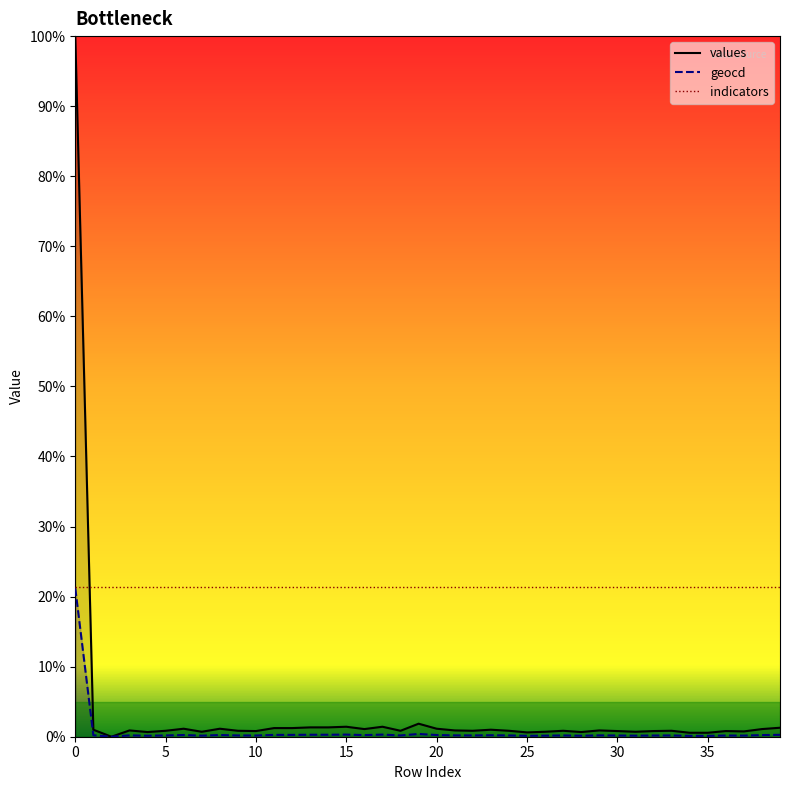

Does the chart have visible grid lines?

No